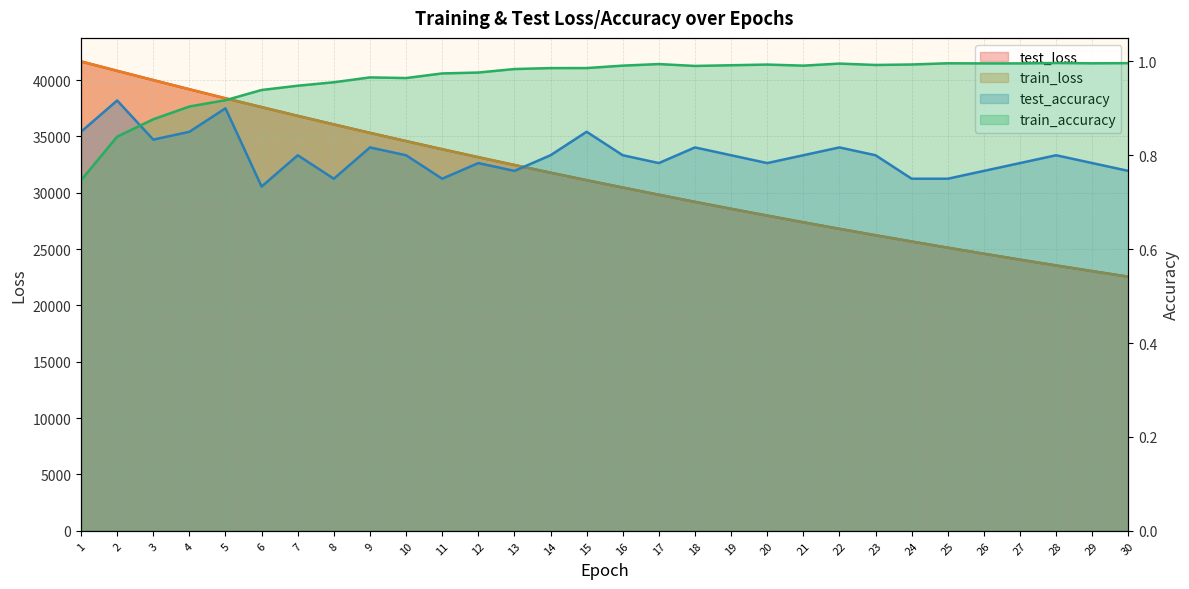

True or false: train_loss has a value of 8523.1 at 15.

False